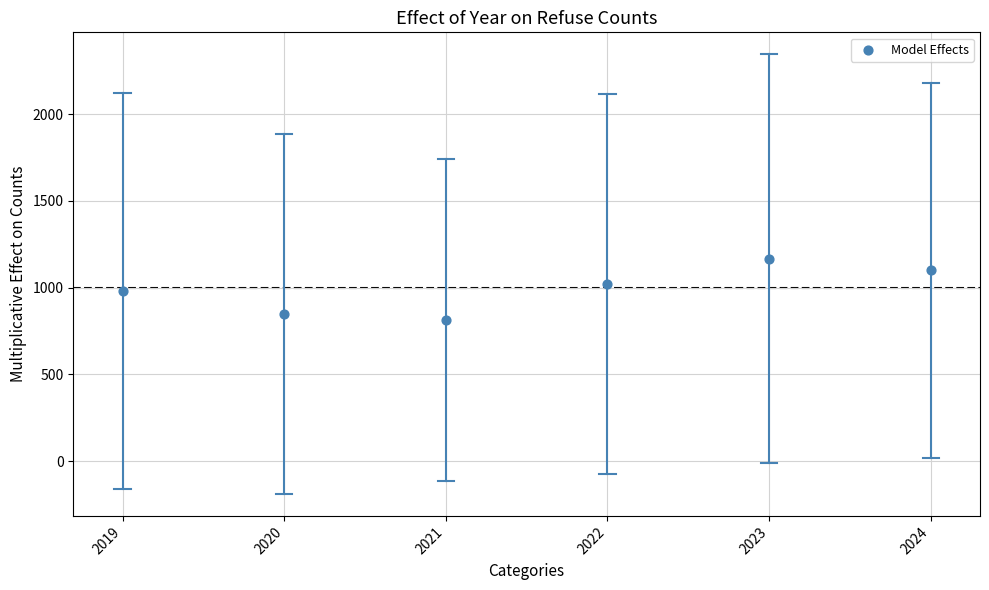

What is the average Y value?

988.7